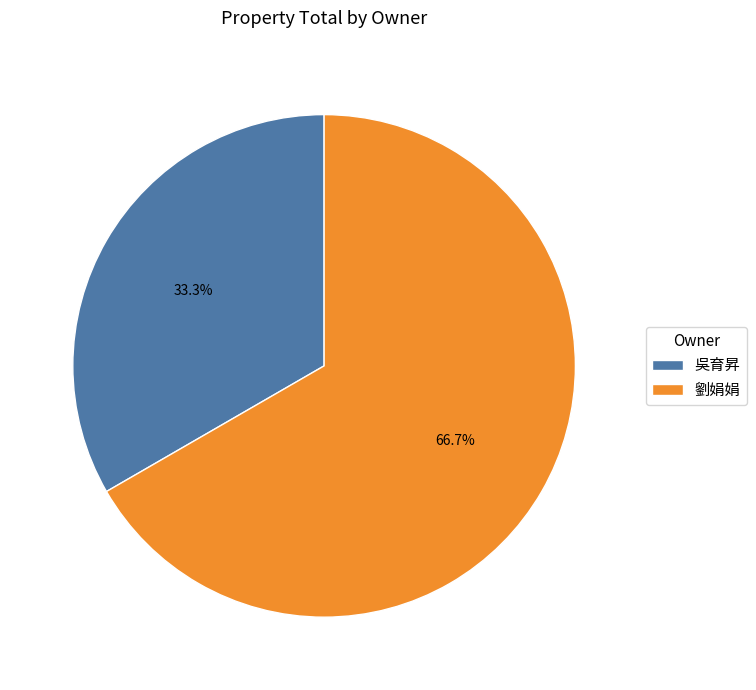

Which has a higher value, 劉娟娟 or 吳育昇?

劉娟娟